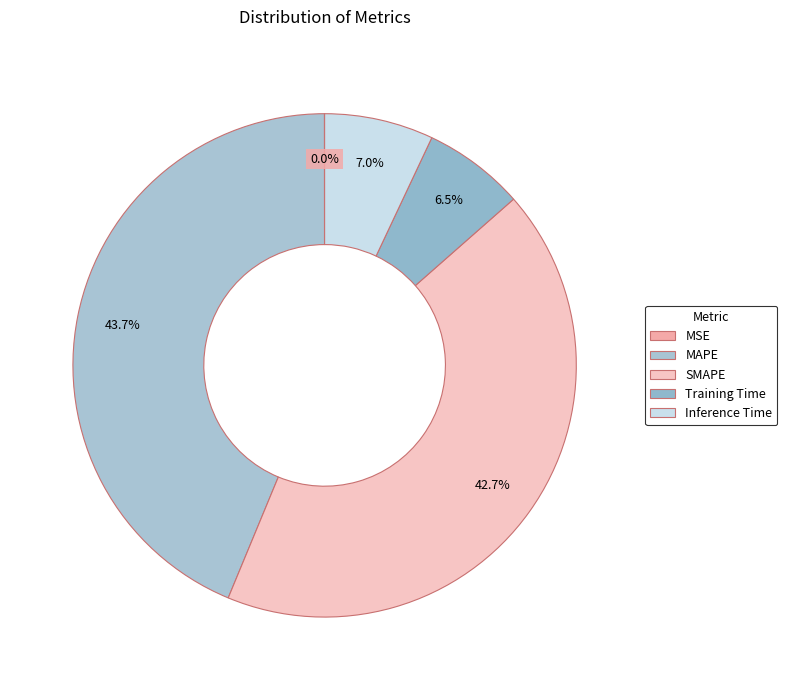

Combined, what portion of the pie is MAPE and Inference Time?

50.7%